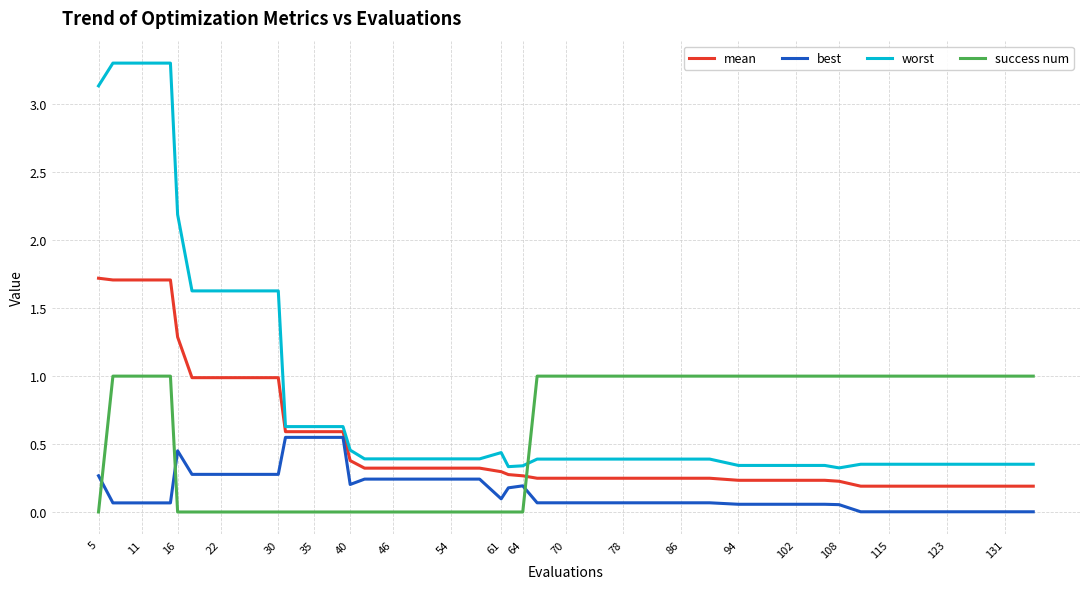

What is the difference between the maximum and minimum values in the success num series?

1.0